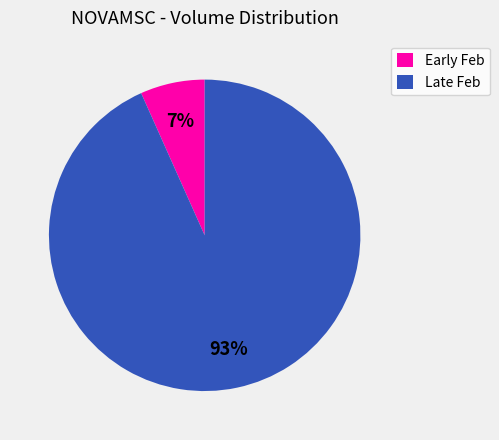

How many slices are in this pie chart?

2